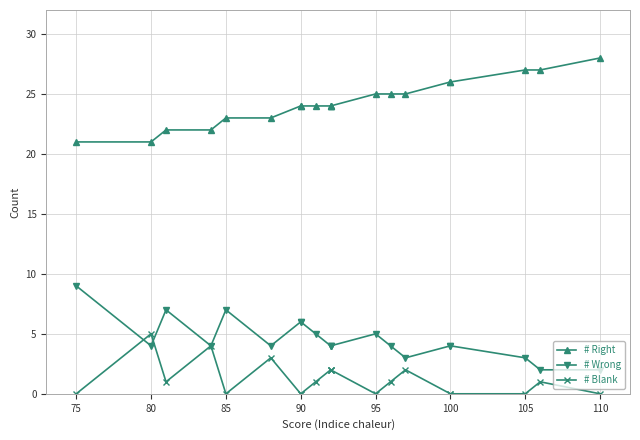

How many lines are shown in the chart?

3